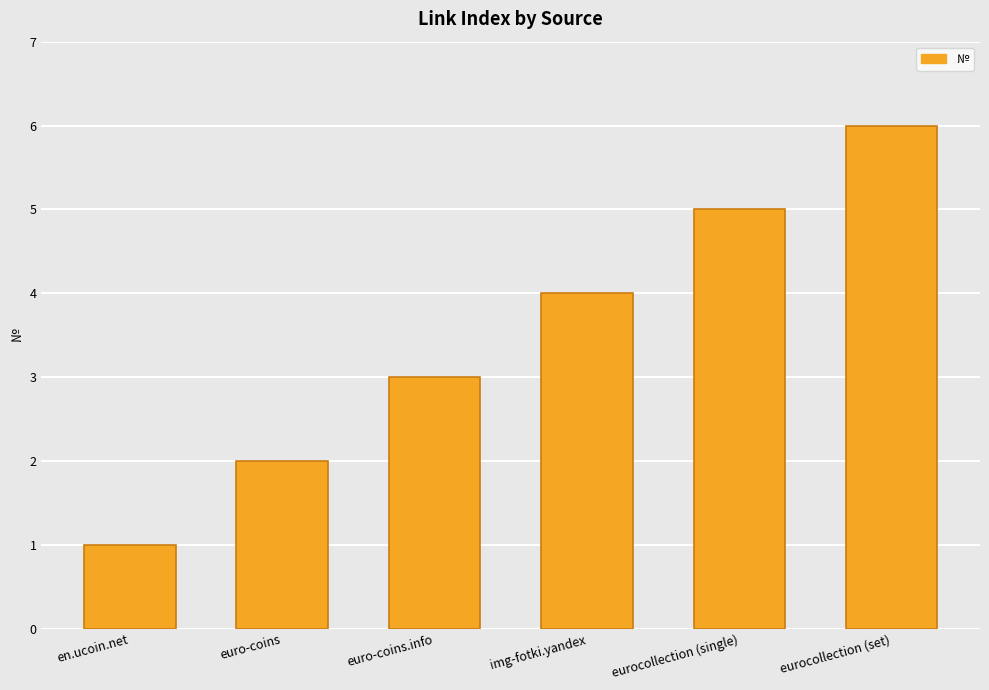

Read the value at eurocollection (set).

6